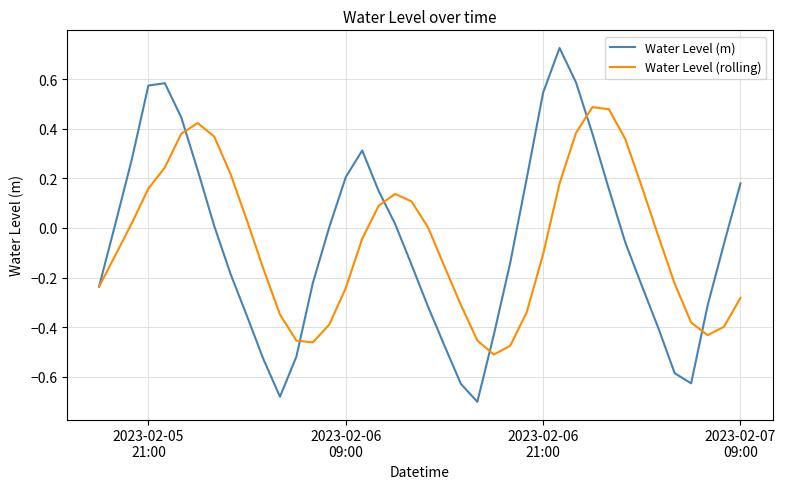

What is the difference between the second highest and minimum values in the Water Level (rolling) series?

1.0